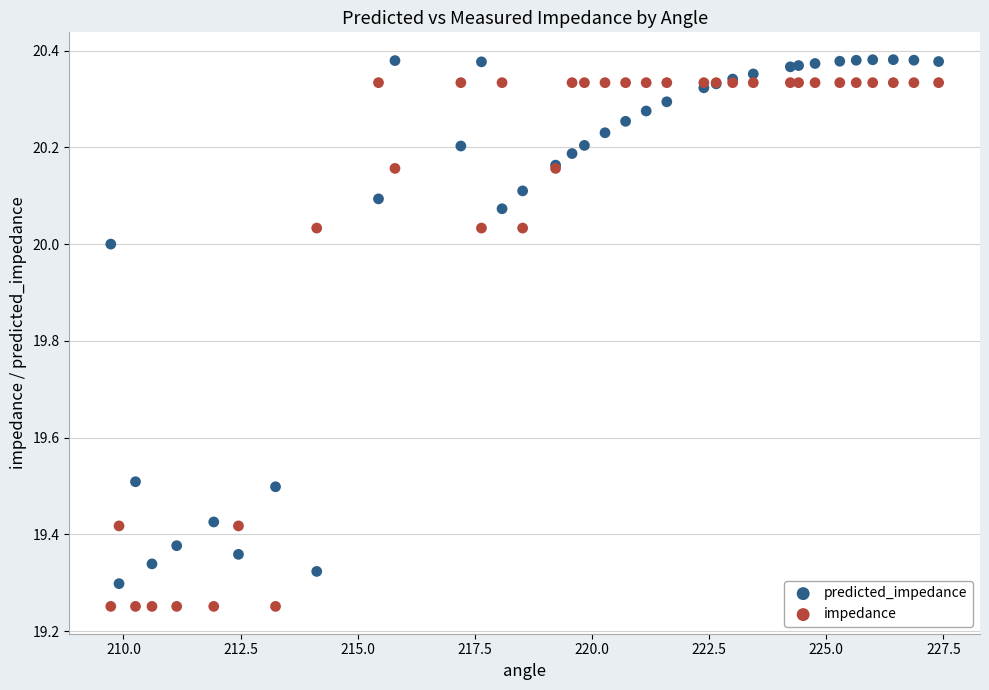

What is the X range (max minus min) for the scatter plot?

17.7